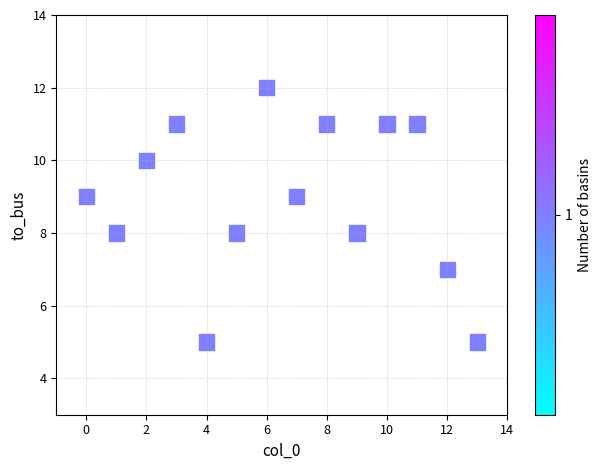

What is the range of Y values (max minus min)?

7